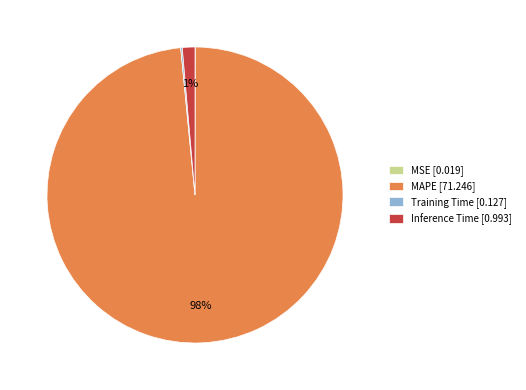

To the nearest percent, what is the combined percentage of Inference Time [0.993] and MAPE [71.246]?

100%